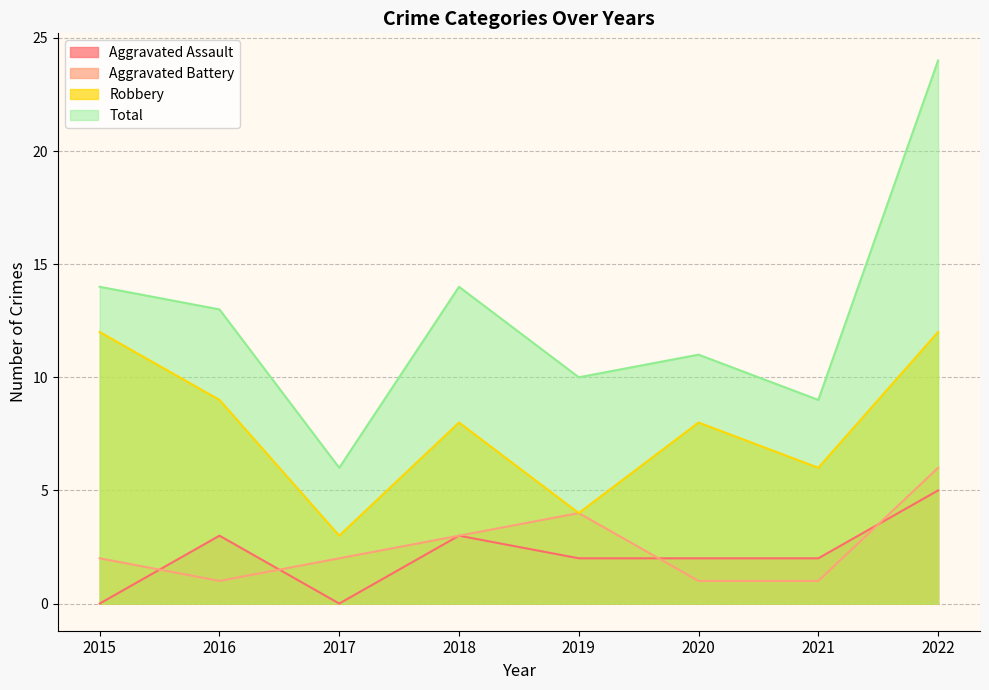

How many data points in Aggravated Battery are less than 2?

3